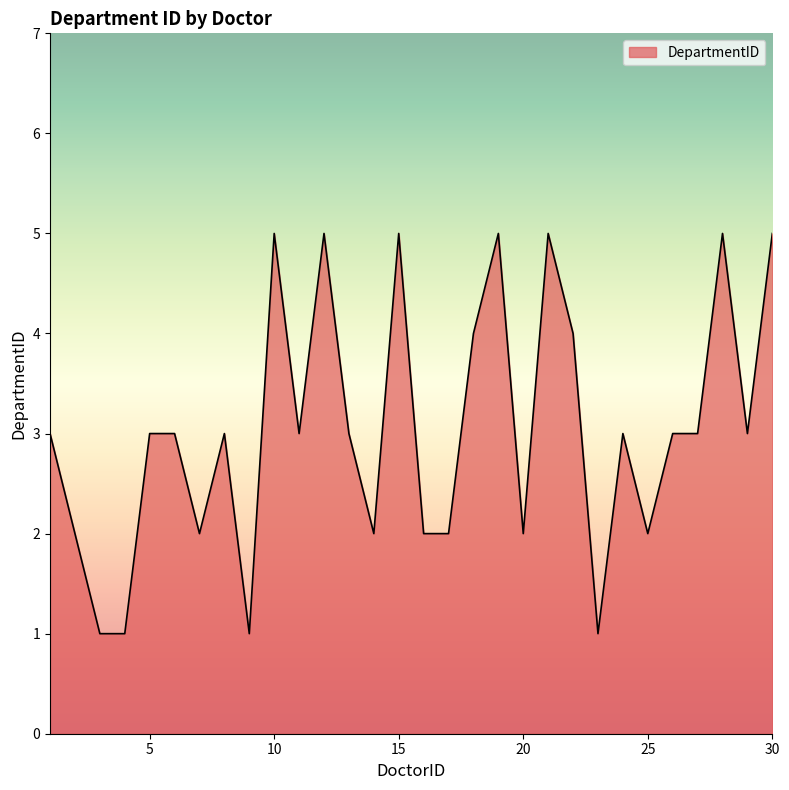

What is the maximum value shown in the chart?

5